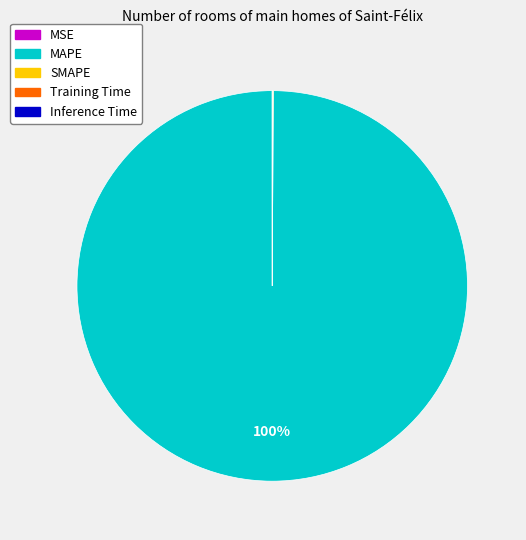

To the nearest percent, what is the difference between the largest and smallest slice percentages?

100%